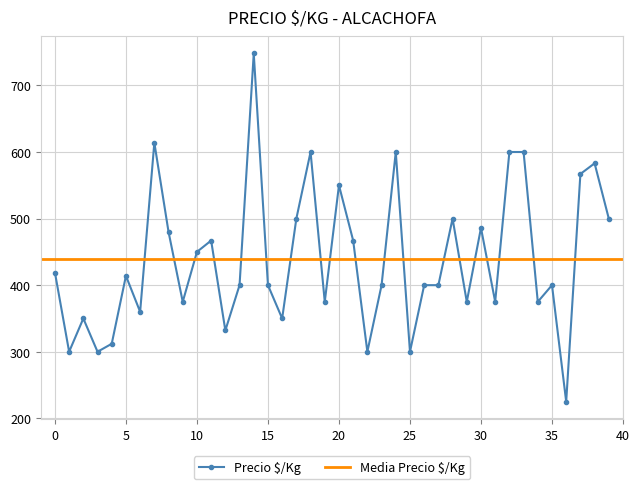

Does the chart display data point markers on the line(s)?

Yes